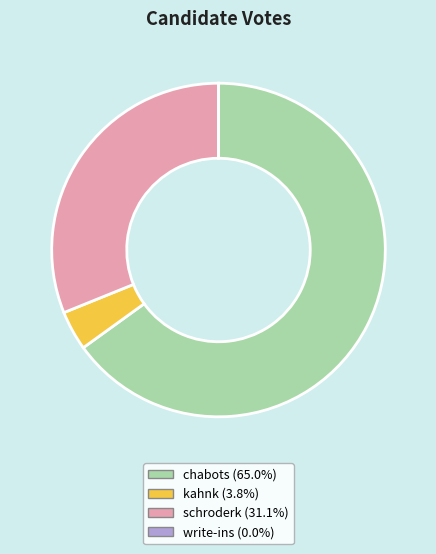

Combined, do kahnk and chabots account for over 50%?

Yes